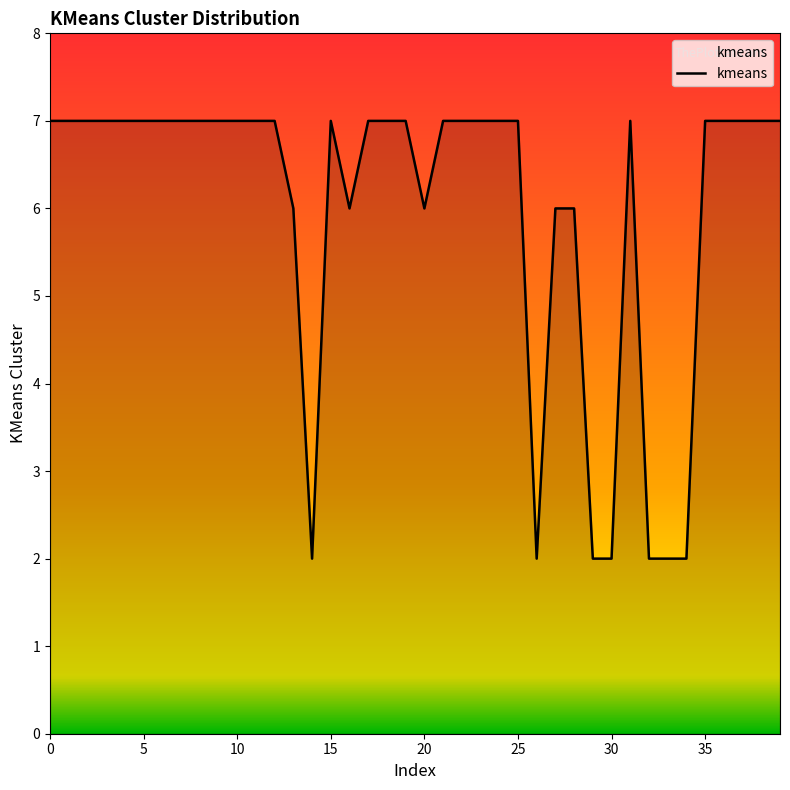

What is the difference between the maximum and minimum values?

5